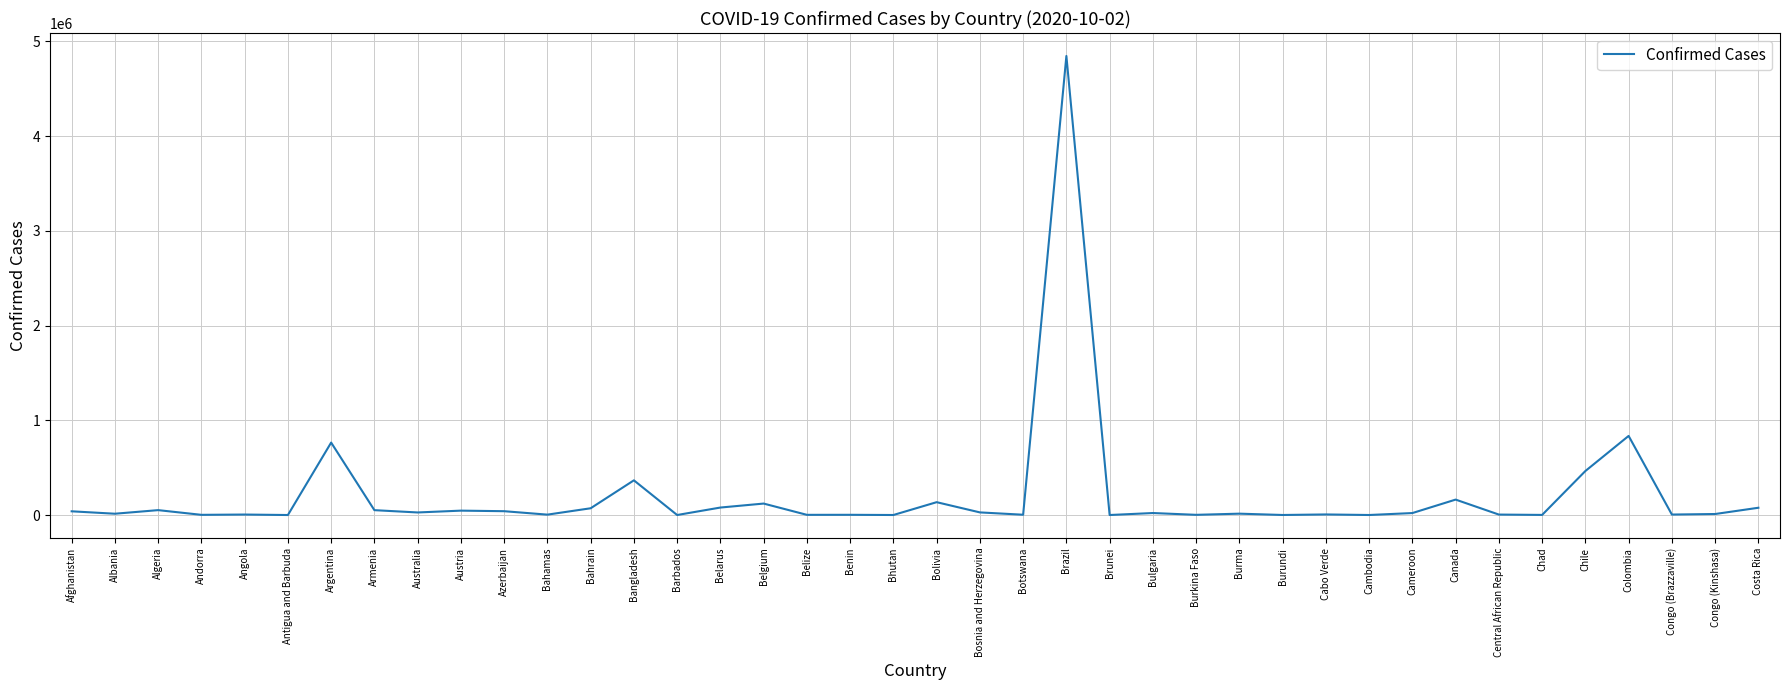

Between Angola and Bolivia, which is larger?

Bolivia